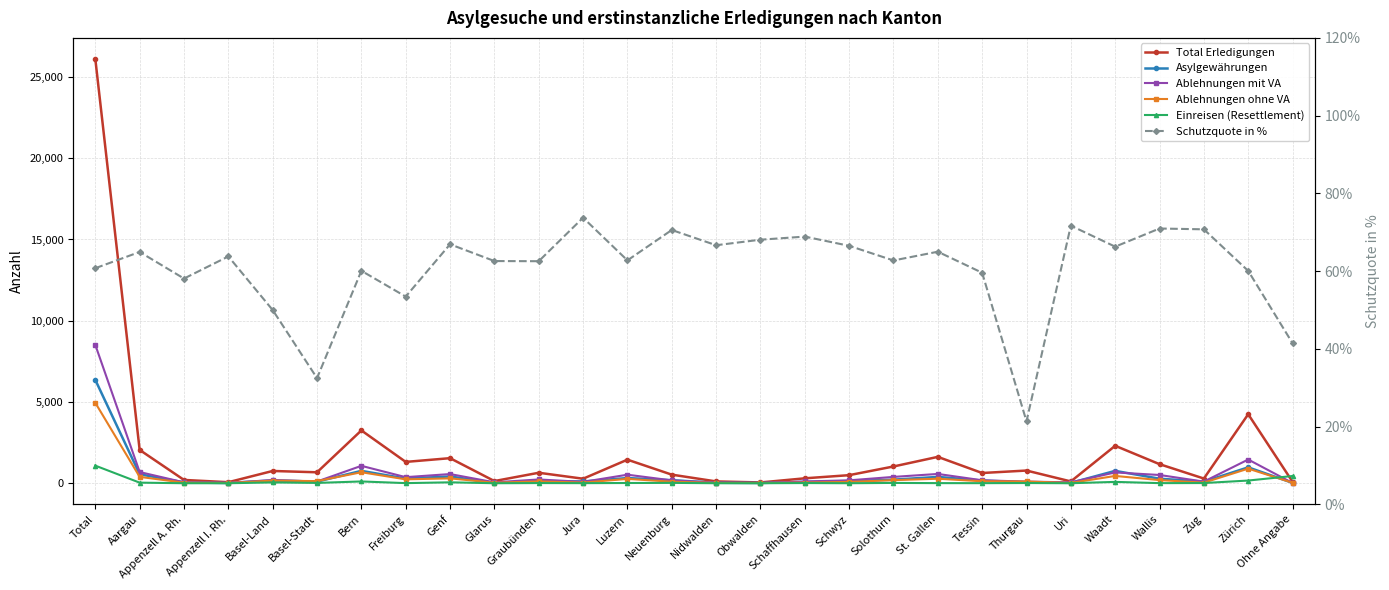

Reading left to right, transcribe all the data shown in this chart.

Total Erledigungen: 26103.0	2049.0	202.0	63.0	754.0	673.0	3250.0	1312.0	1542.0	133.0	644.0	277.0	1449.0	528.0	111.0	48.0	302.0	496.0	1030.0	1622.0	629.0	780.0	110.0	2304.0	1173.0	288.0	4246.0	88.0
Asylgewährungen: 6358.0	553.0	50.0	12.0	171.0	98.0	761.0	287.0	417.0	22.0	135.0	108.0	318.0	186.0	29.0	16.0	78.0	133.0	219.0	388.0	165.0	56.0	23.0	760.0	278.0	97.0	977.0	21.0
Ablehnungen mit VA: 8512.0	688.0	54.0	25.0	195.0	105.0	1070.0	373.0	564.0	55.0	231.0	83.0	524.0	174.0	37.0	15.0	107.0	178.0	389.0	571.0	180.0	100.0	53.0	664.0	507.0	99.0	1458.0	13.0
Ablehnungen ohne VA: 4949.0	391.0	34.0	14.0	160.0	130.0	676.0	239.0	299.0	30.0	112.0	39.0	266.0	93.0	18.0	13.0	41.0	81.0	189.0	276.0	120.0	107.0	17.0	448.0	193.0	35.0	897.0	31.0
Einreisen (Resettlement): 1082.0	35.0	0.0	0.0	49.0	19.0	109.0	6.0	55.0	0.0	10.0	5.0	13.0	21.0	0.0	0.0	11.0	0.0	19.0	6.0	4.0	12.0	0.0	82.0	6.0	11.0	165.0	444.0
Schutzquote in %: 60.8	64.9	58.1	63.8	50.0	32.5	60.1	53.5	66.9	62.6	62.6	73.8	62.8	70.6	66.7	68.1	68.9	66.5	62.7	65.0	59.6	21.4	71.7	66.3	71.0	70.8	60.1	41.5